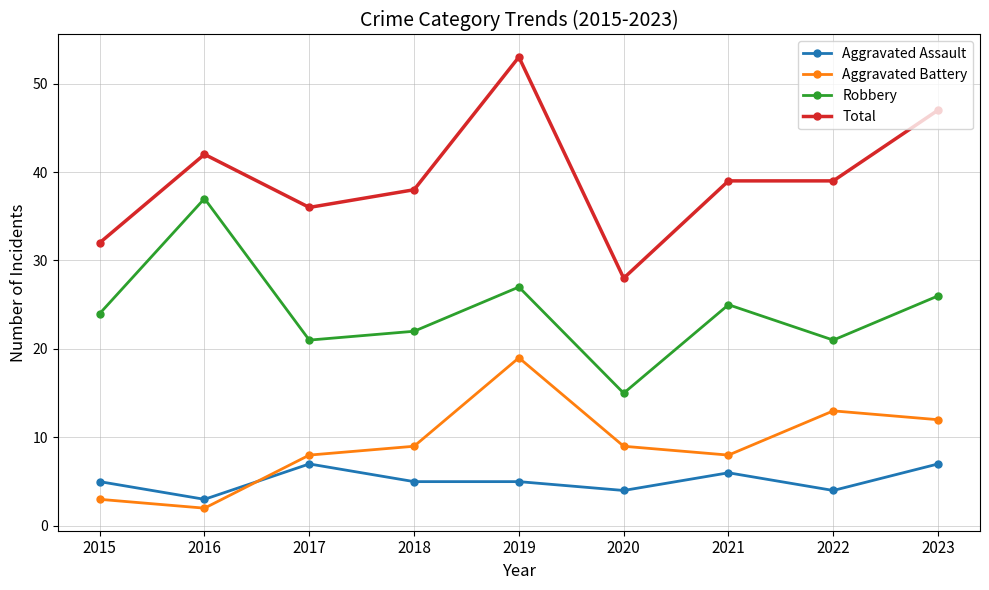

Which series changed the most between 2018 and 2020?

Total